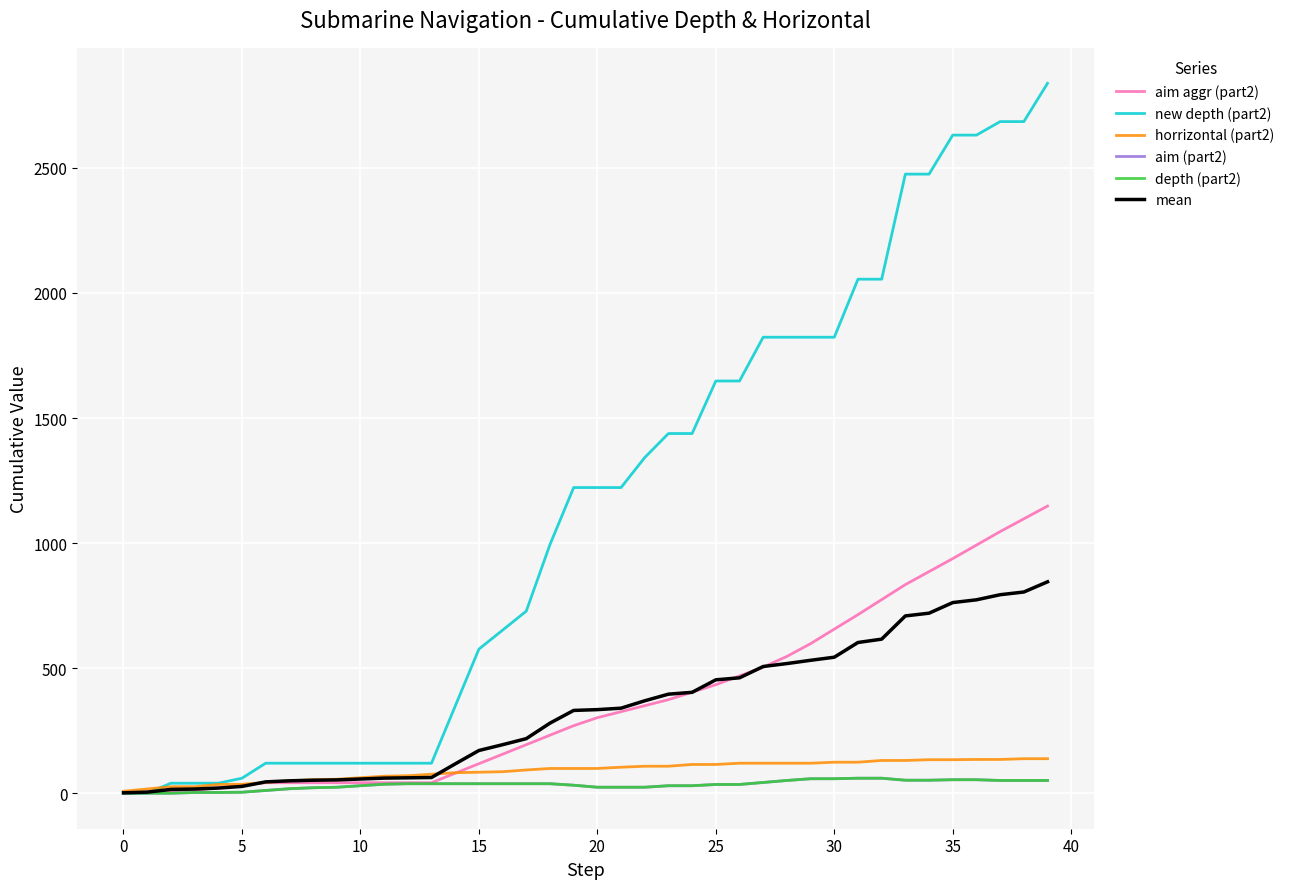

Does the chart have visible grid lines?

Yes